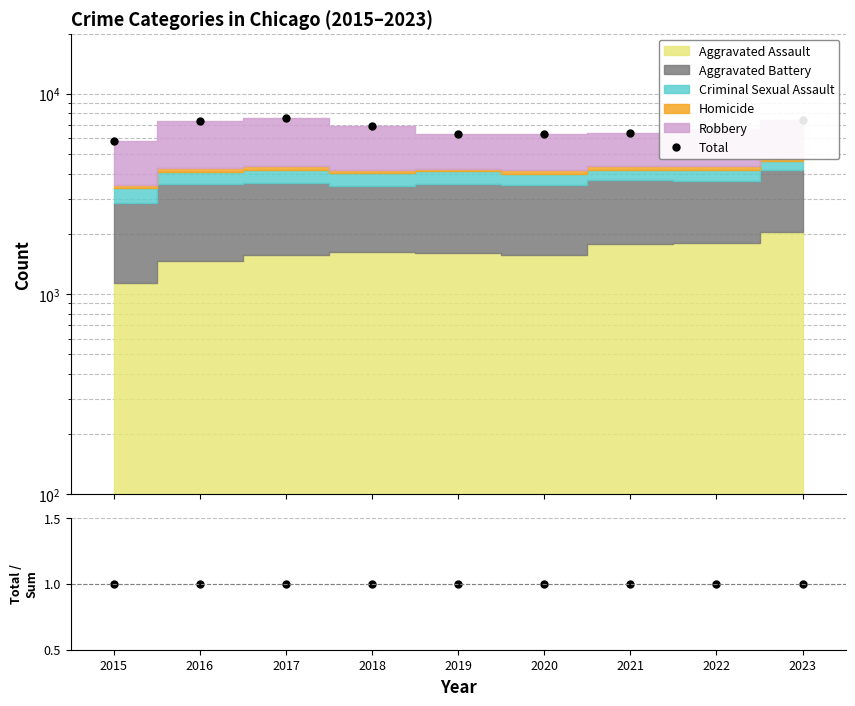

Which label corresponds to the largest value in the chart?

2017